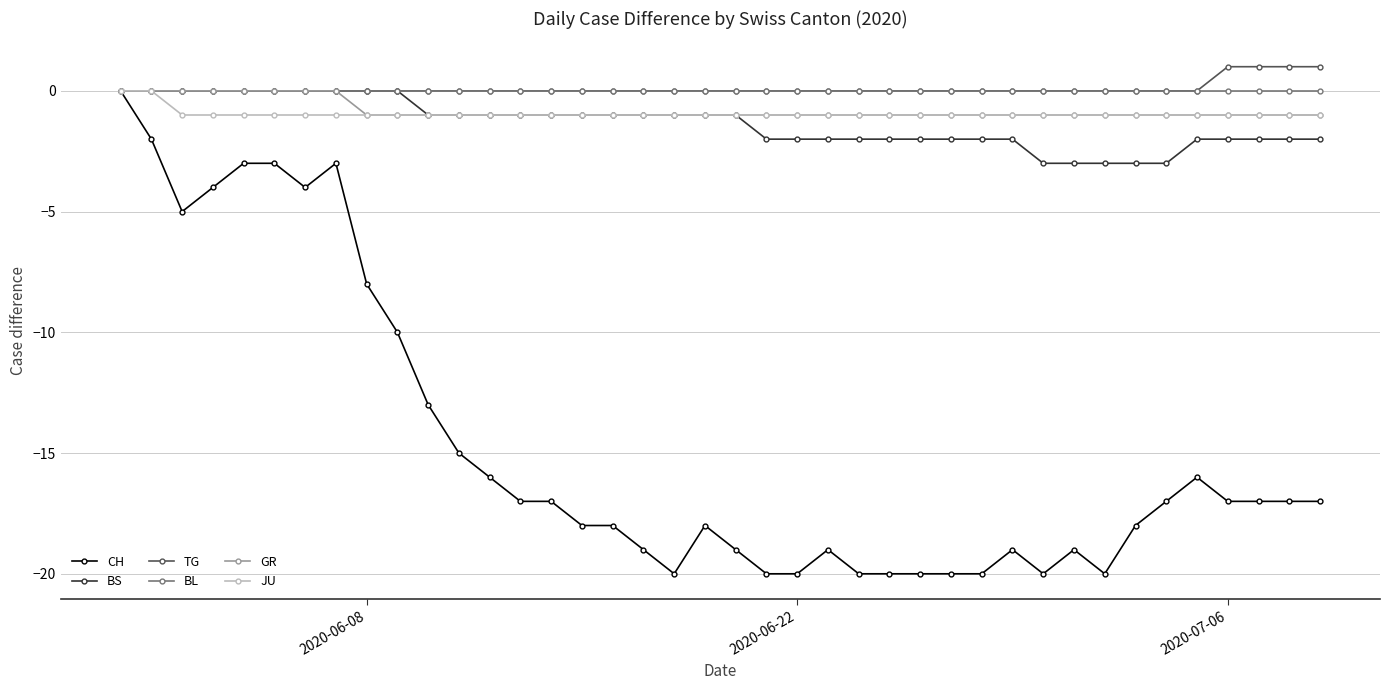

What is the difference between the maximum and second lowest values in the JU series?

1